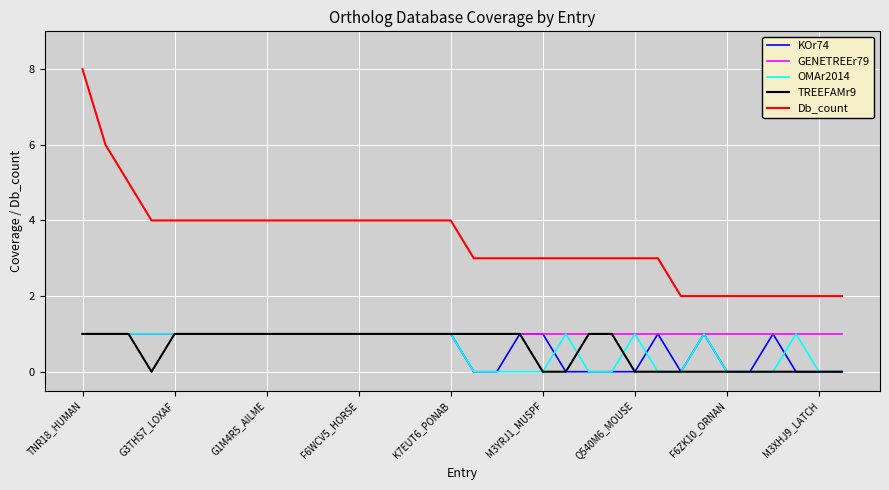

What is the difference between the maximum and minimum values in the TREEFAMr9 series?

1